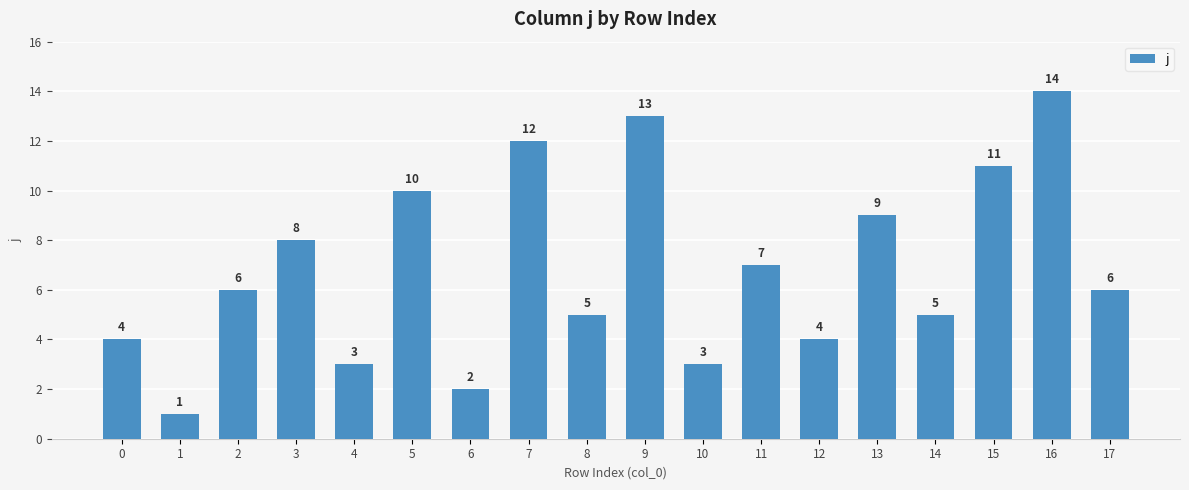

What is the change in value from 0 to 4?

-1